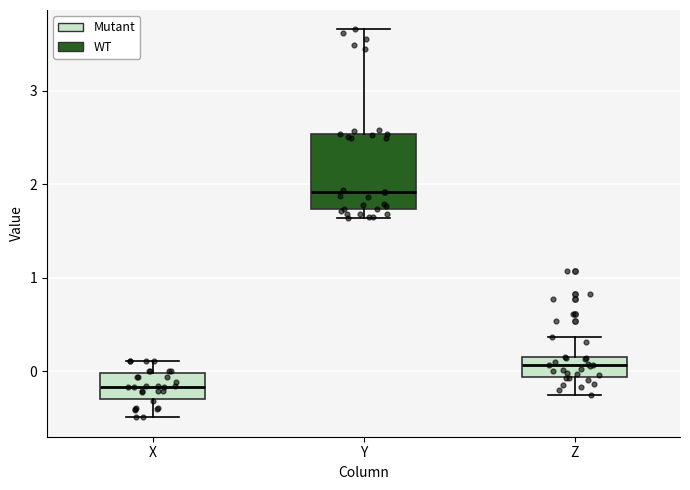

Where is the upper edge of the box for X on the y-axis? The values are not printed on the chart, so give them approximately, as read against the axis.

0.0